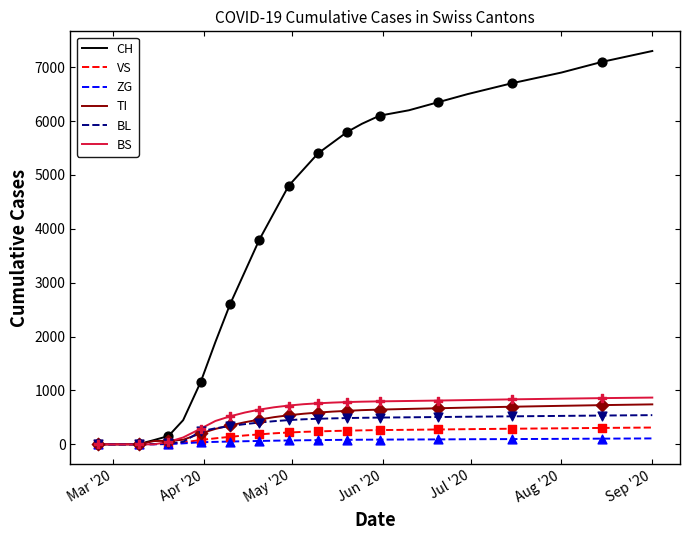

What is the highest value of the BS series?

868